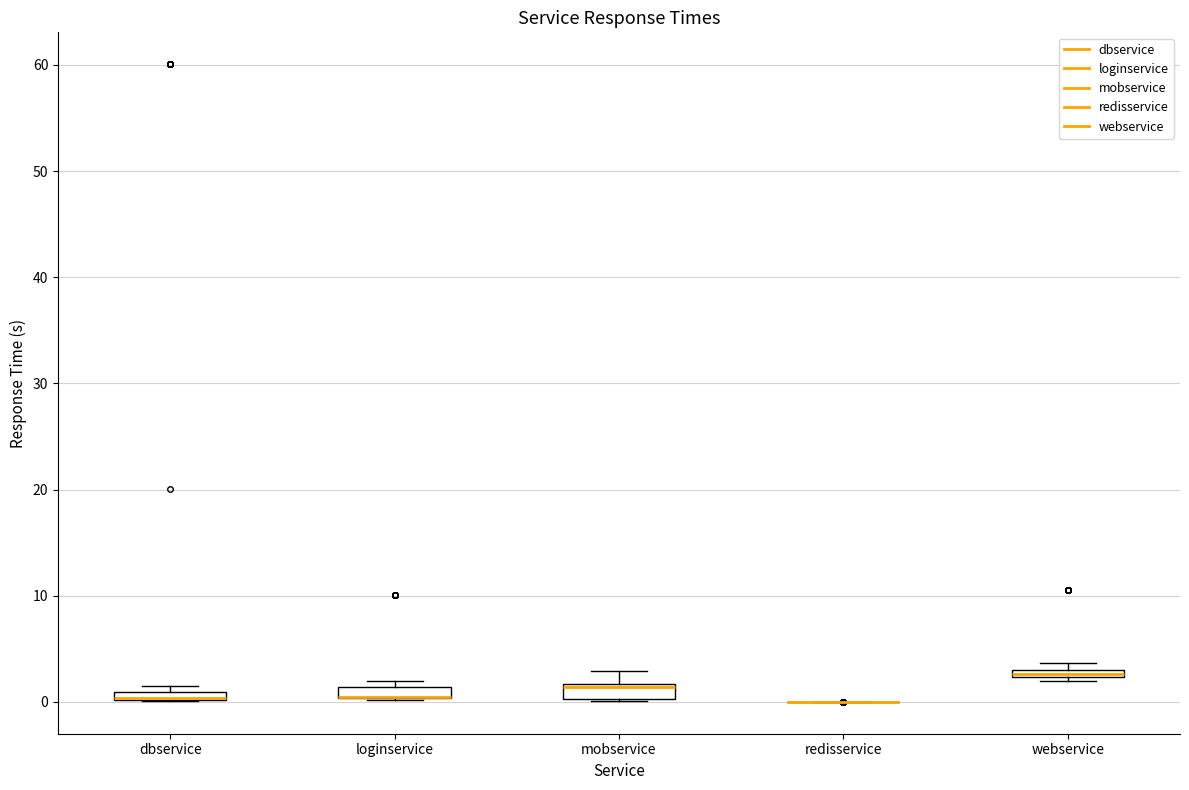

Where is the upper edge of the box for mobservice on the y-axis? The values are not printed on the chart, so give them approximately, as read against the axis.

2